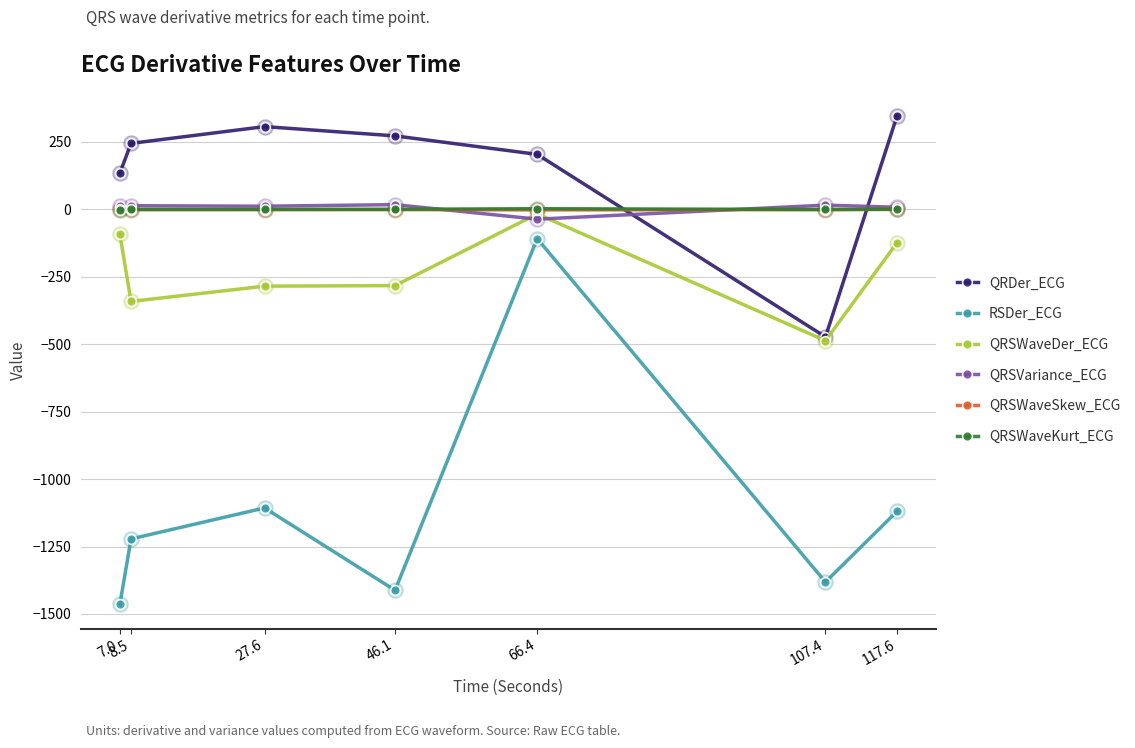

What is the total value across all series at 107.4?

-2326.2